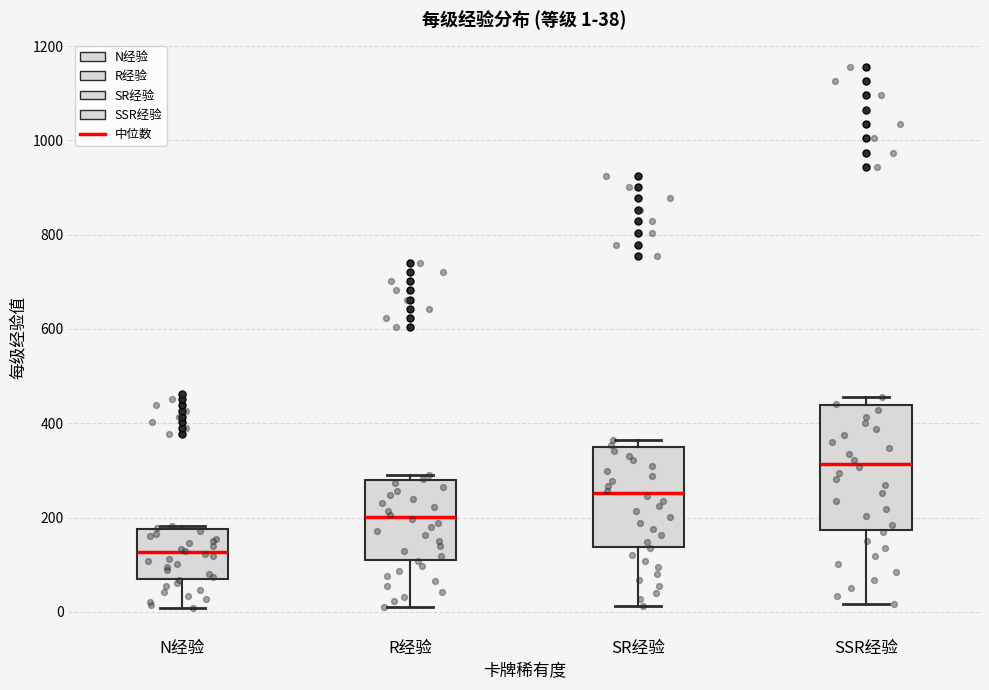

Comparing the boxes themselves (not the whiskers), which one is the tallest?

SSR经验